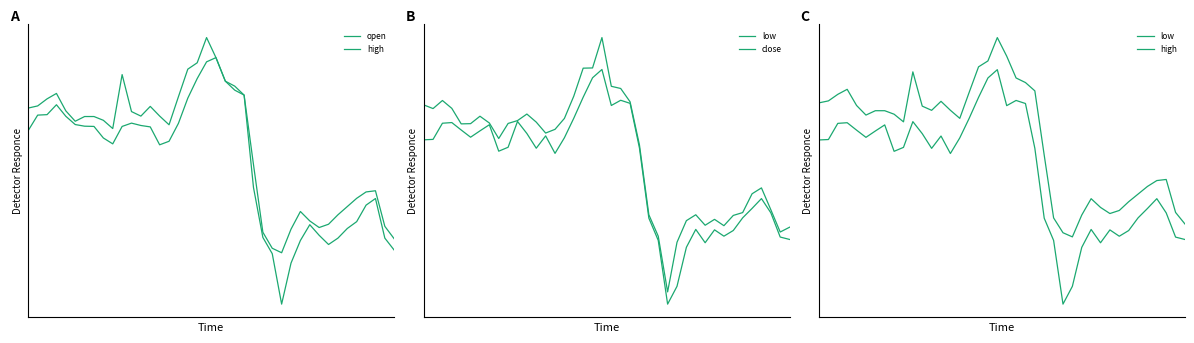

True or false: high and open intersect in this chart.

False